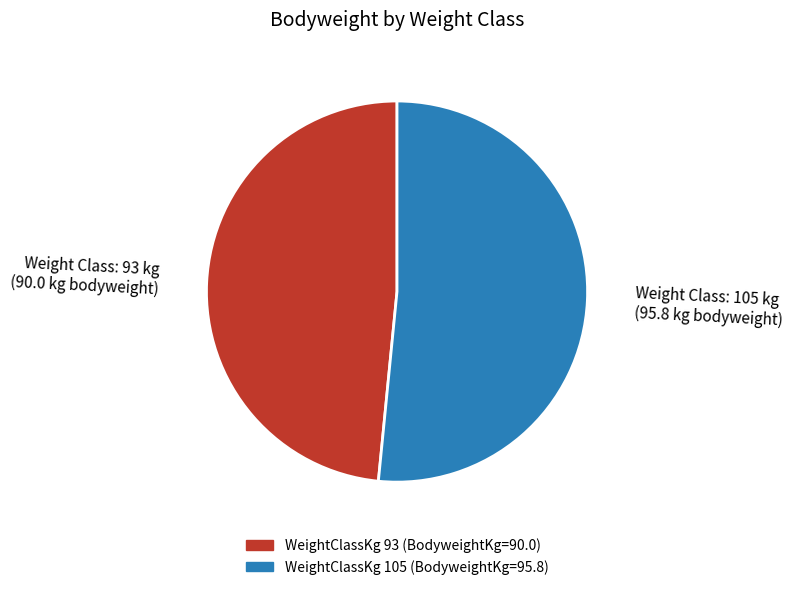

Is there a majority slice in this chart?

Yes